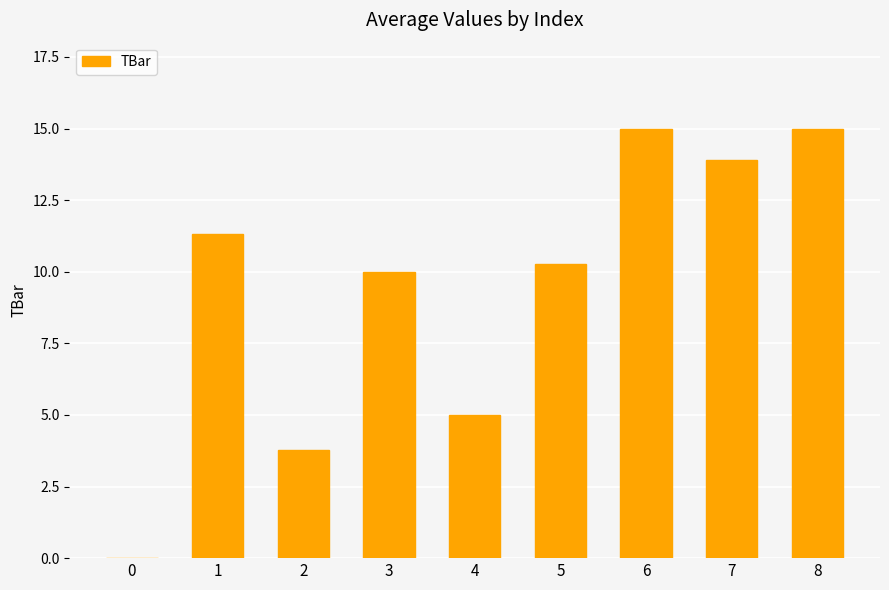

Reading left to right, list all the values displayed in this chart.

0=0.0	1=11.3	2=3.8	3=10.0	4=5.0	5=10.3	6=15.0	7=13.9	8=15.0